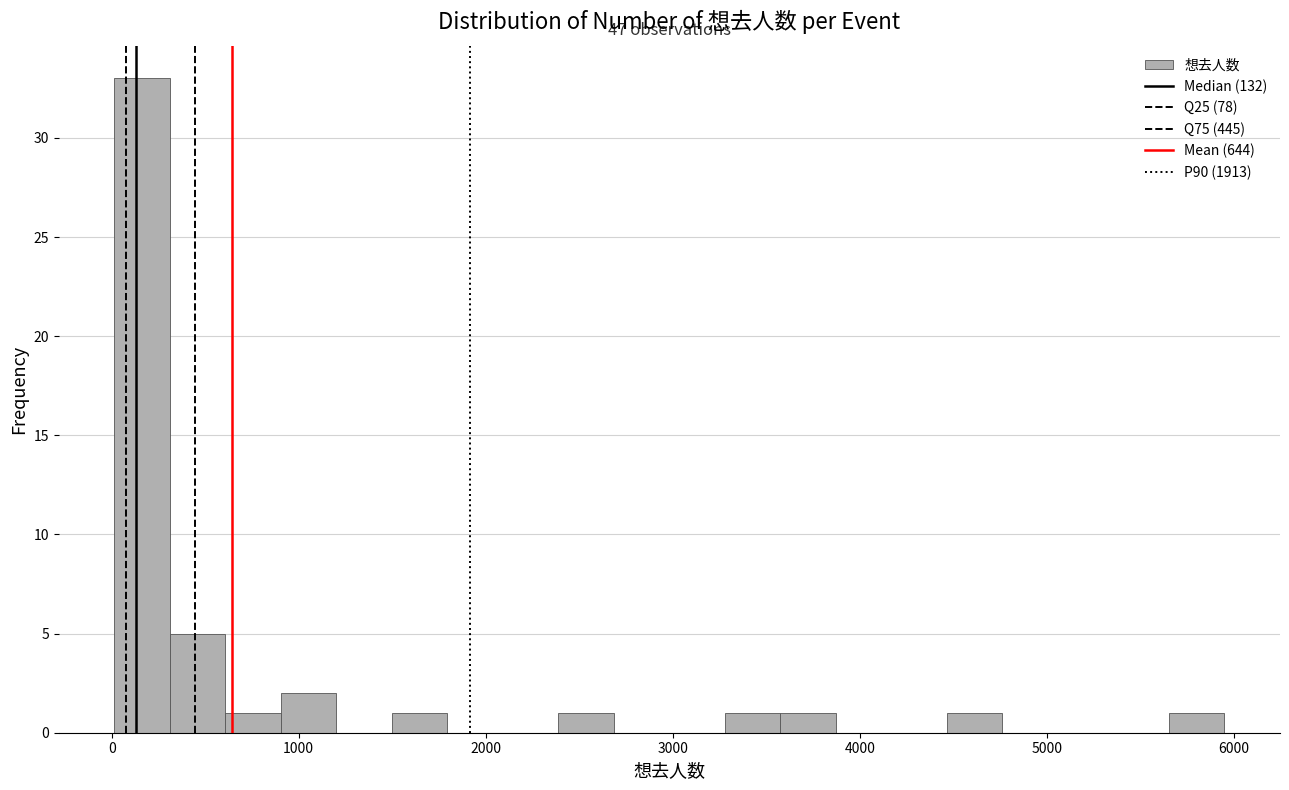

Around what value on the x-axis is the tallest bar? Give the approximate position of its centre, as read against the axis.

200